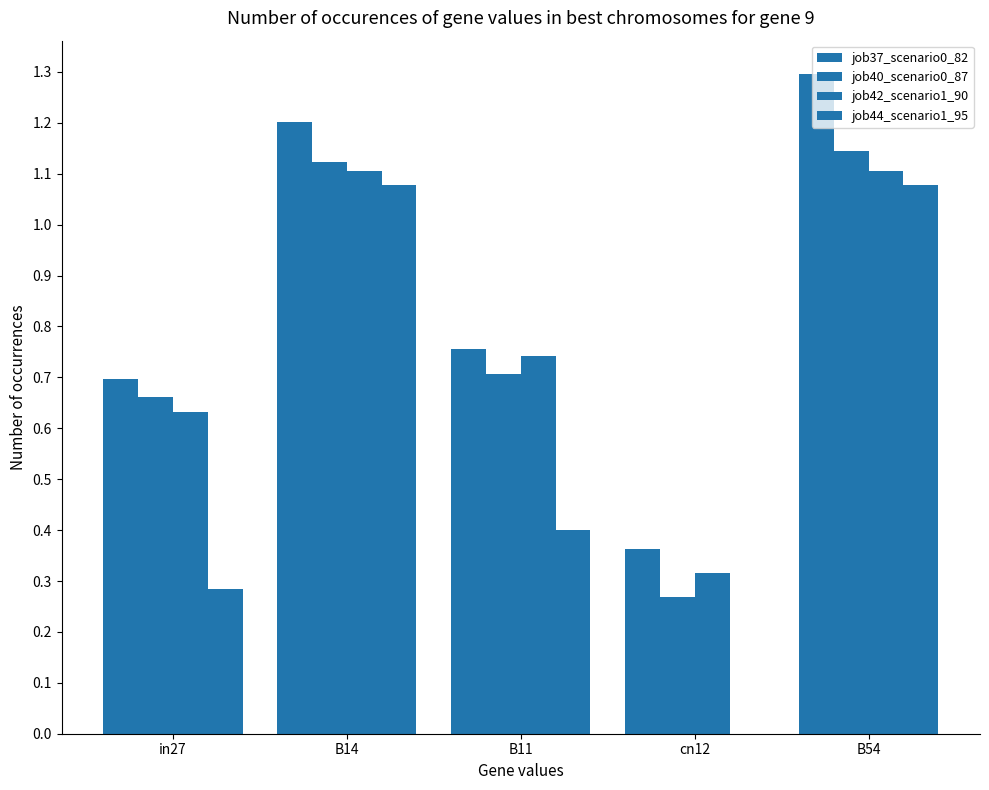

At which category is the sum across all series the highest?

B54